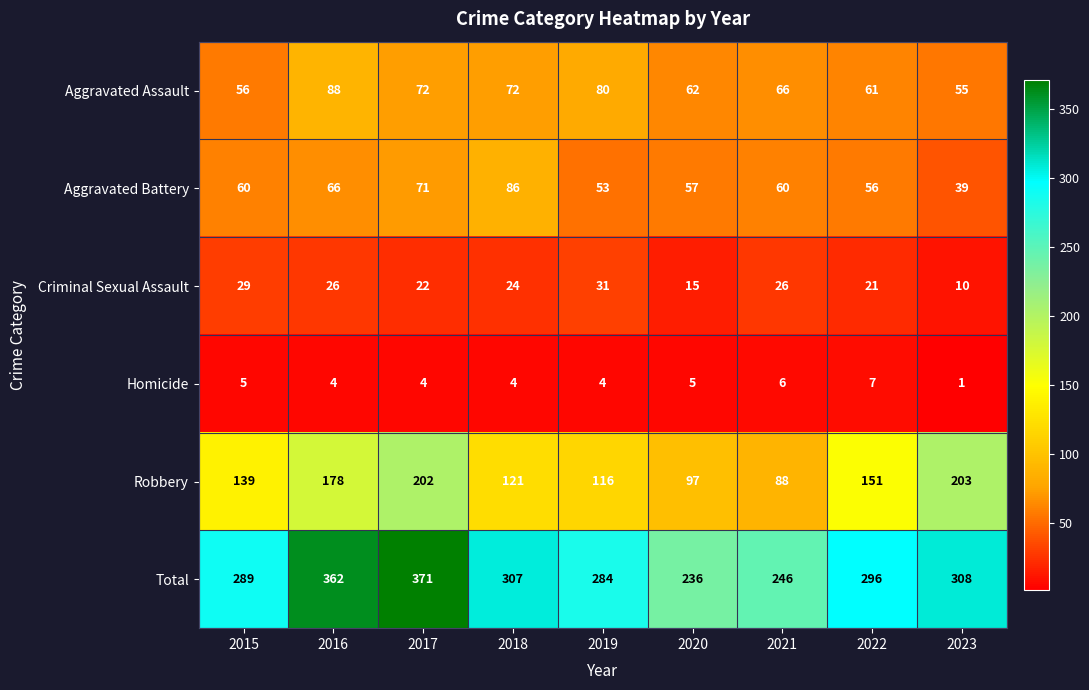

What is the spread (max minus min) of values at 2023?

307